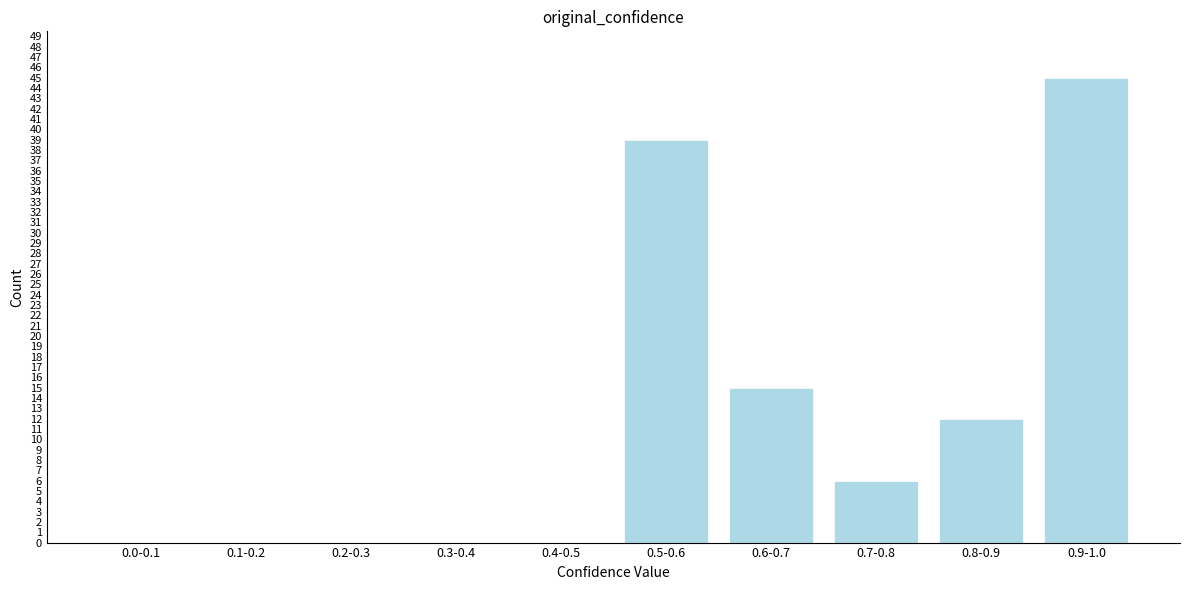

Reading left to right, extract all data points from this chart.

0.0-0.1=0	0.1-0.2=0	0.2-0.3=0	0.3-0.4=0	0.4-0.5=0	0.5-0.6=39	0.6-0.7=15	0.7-0.8=6	0.8-0.9=12	0.9-1.0=45